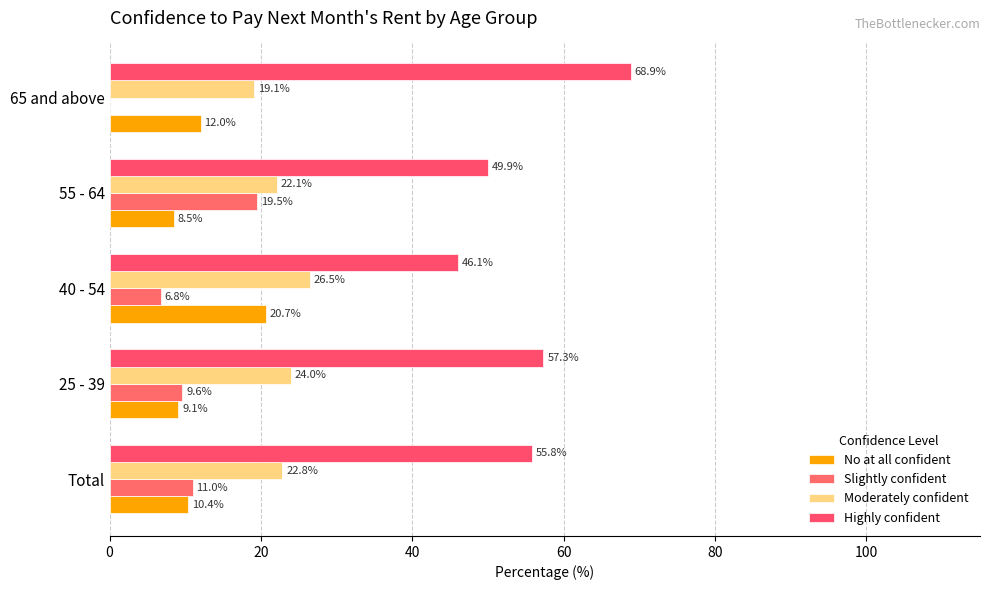

How many series are shown in this chart?

4